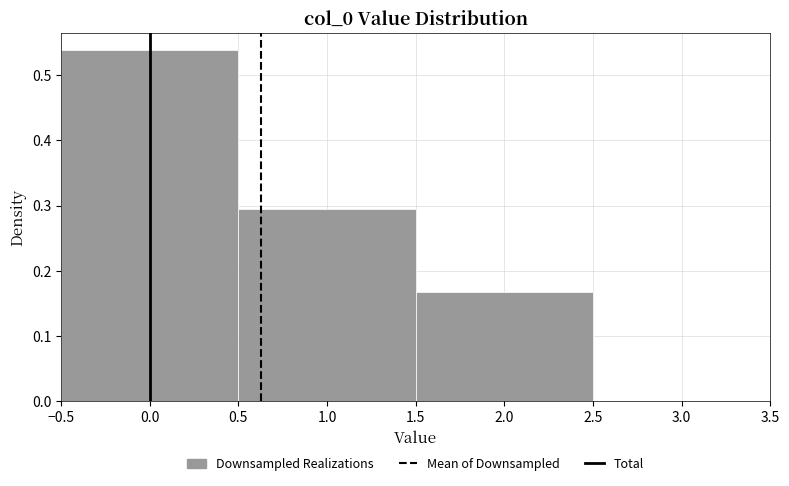

Reading left to right, list every bar in this chart as the range it spans on the x-axis followed by its height. The values are not printed on the chart, so give them approximately, as read against the axis.

-0.5 to 0.5: 0.54
0.5 to 1.5: 0.29
1.5 to 2.5: 0.17